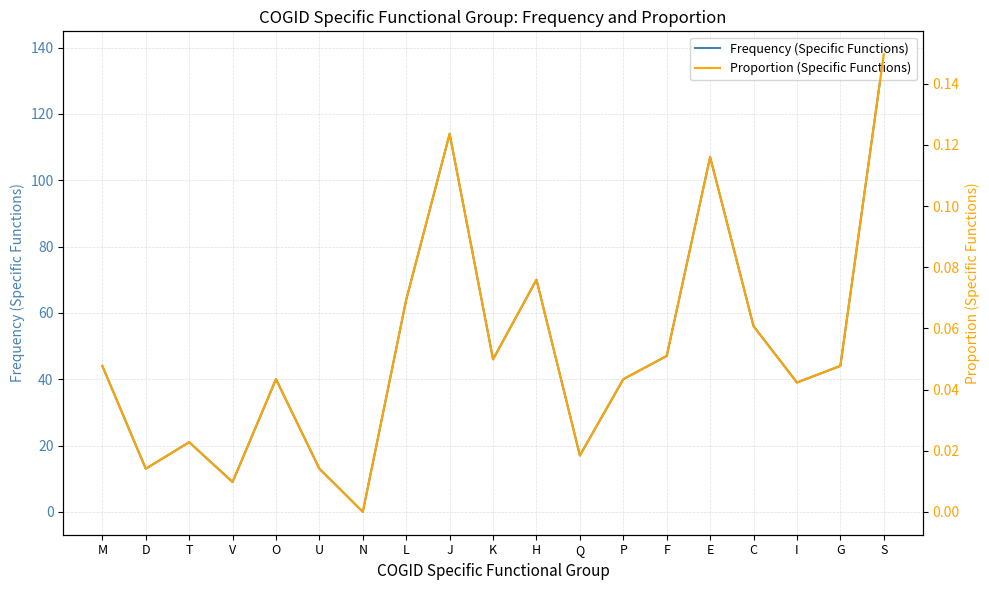

What is the difference between the second highest and second lowest values in the Proportion (Specific Functions) series?

0.1